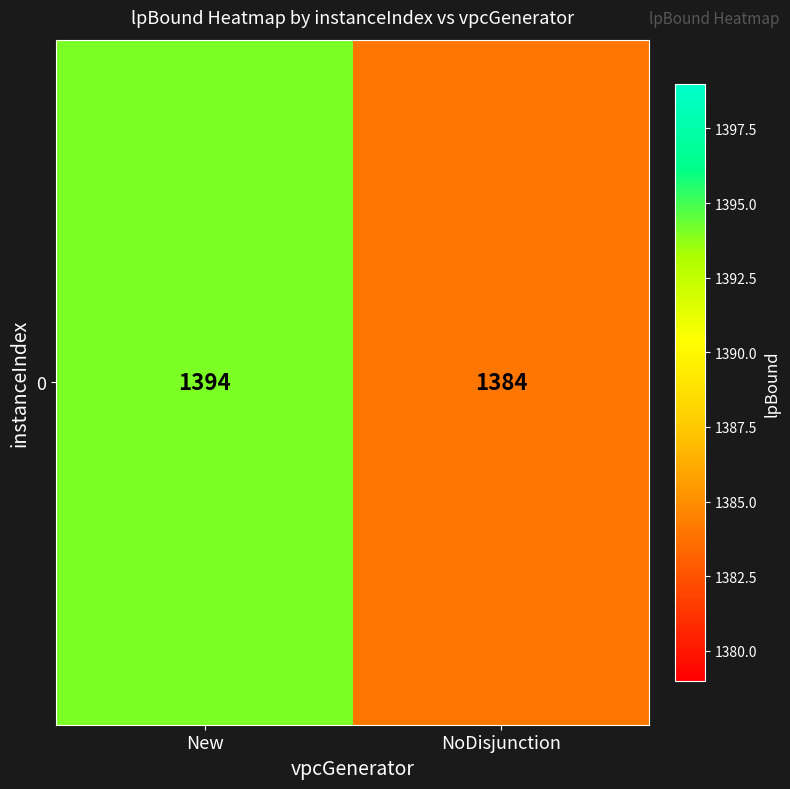

Which label corresponds to the largest value in the chart?

New